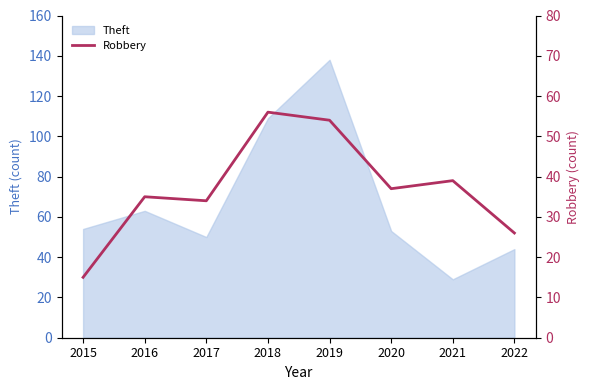

What is the ratio of the value at 2017 to the value at 2020?

0.9